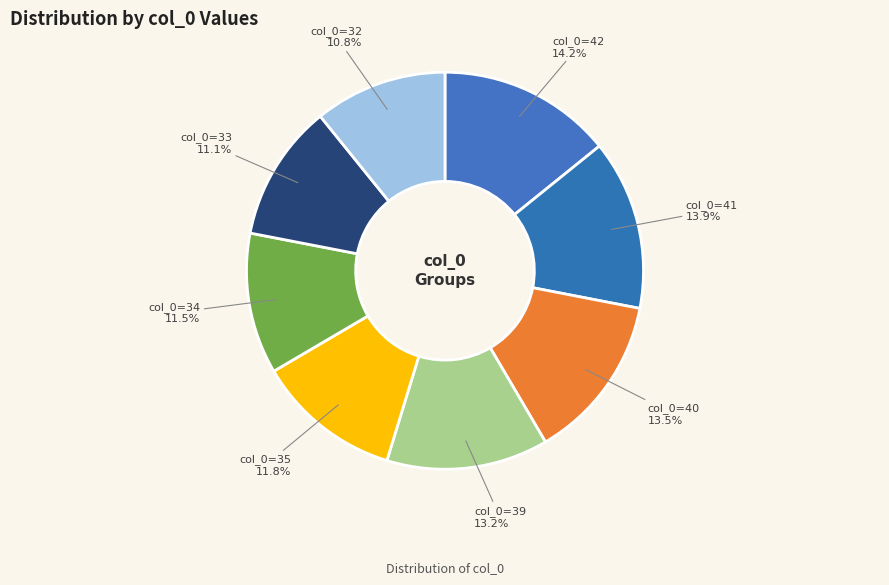

How many slices are in this pie chart?

8